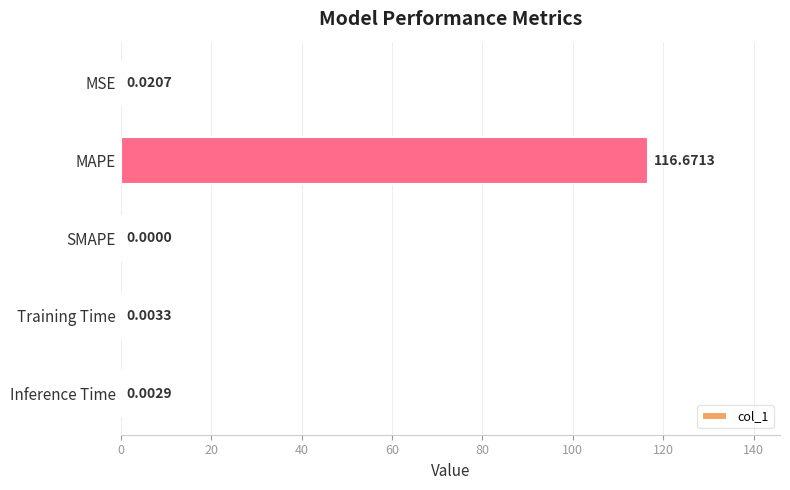

At which label is the value closest to 58?

MSE